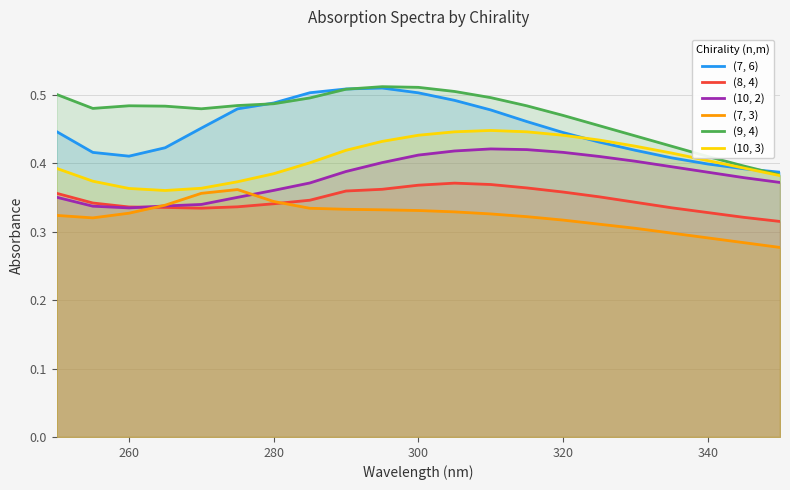

Rank the series at 320 from lowest to highest value.

(7, 3), (8, 4), (10, 2), (10, 3), (7, 6), (9, 4)